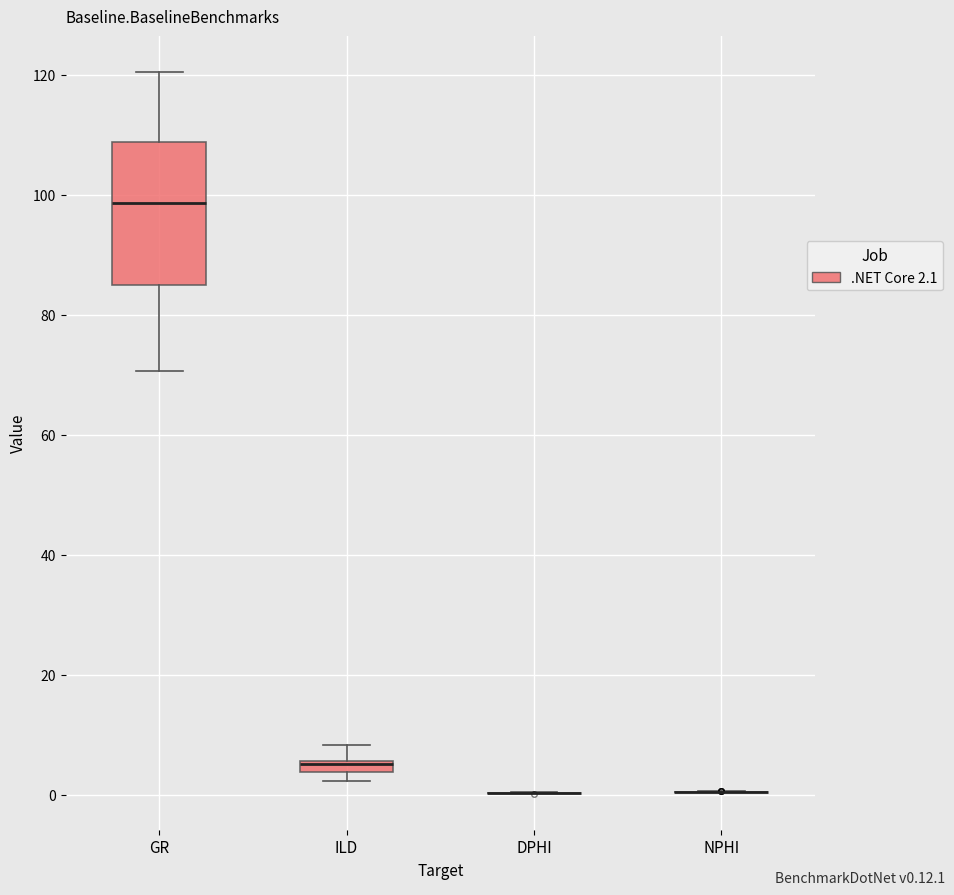

Where does the upper whisker of the box for ILD end on the y-axis? The values are not printed on the chart, so give them approximately, as read against the axis.

8